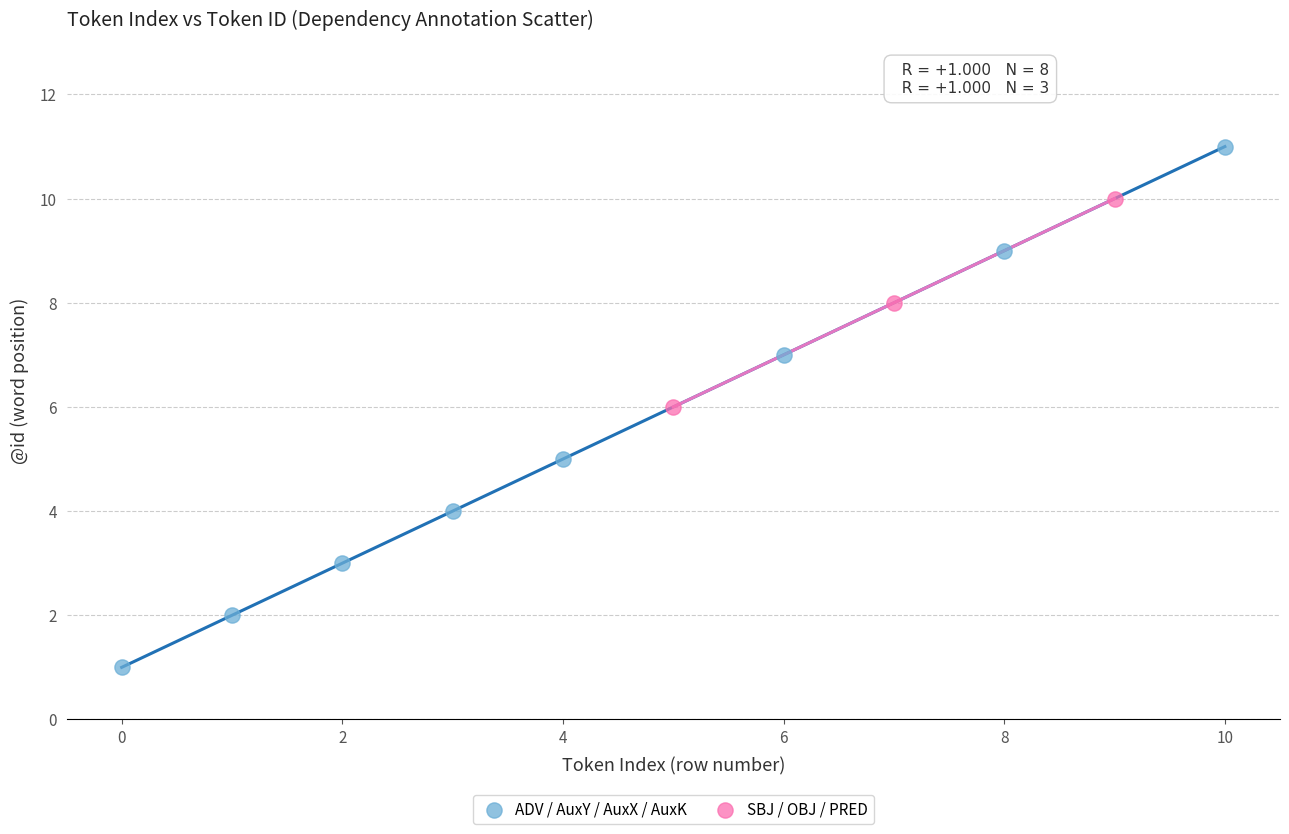

Which series reaches the maximum Y coordinate?

ADV / AuxY / AuxX / AuxK